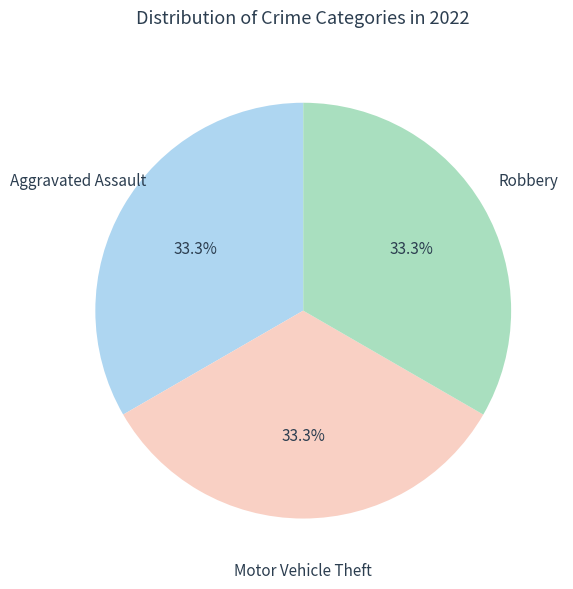

What percentage is NOT represented by Aggravated Assault?

66.7%